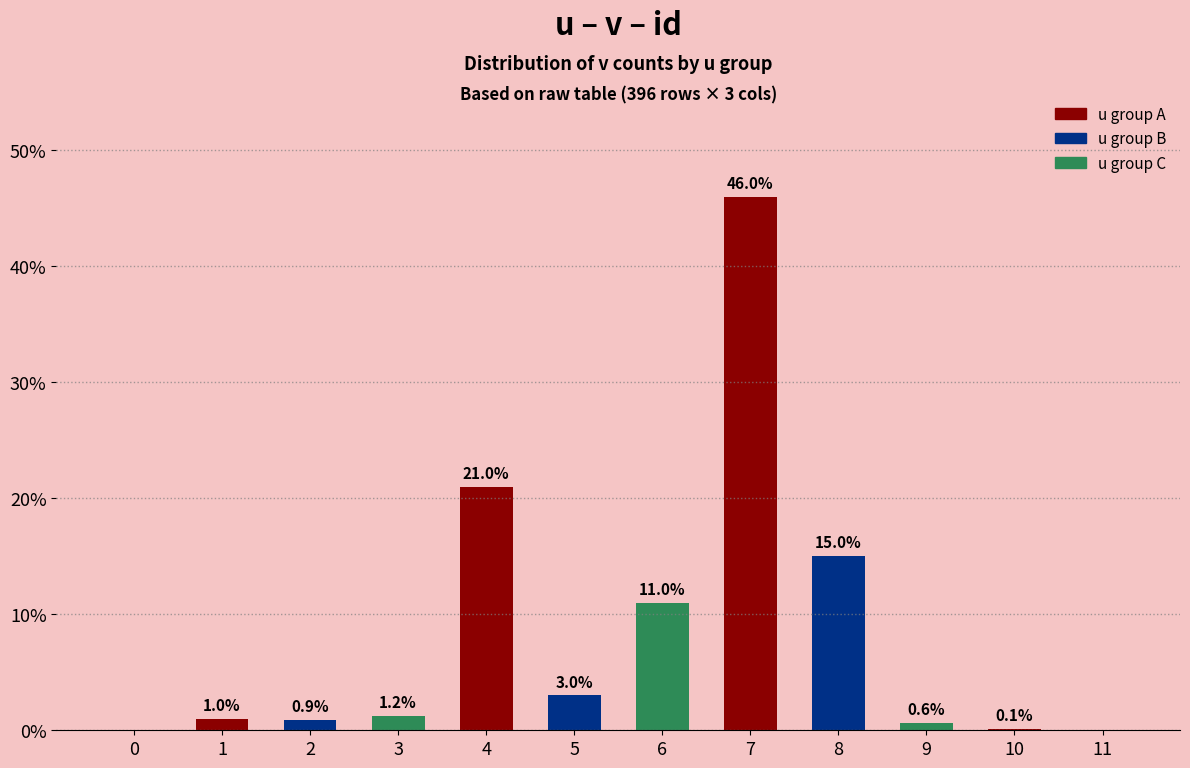

What is the change in value from 4 to 9?

-20.4